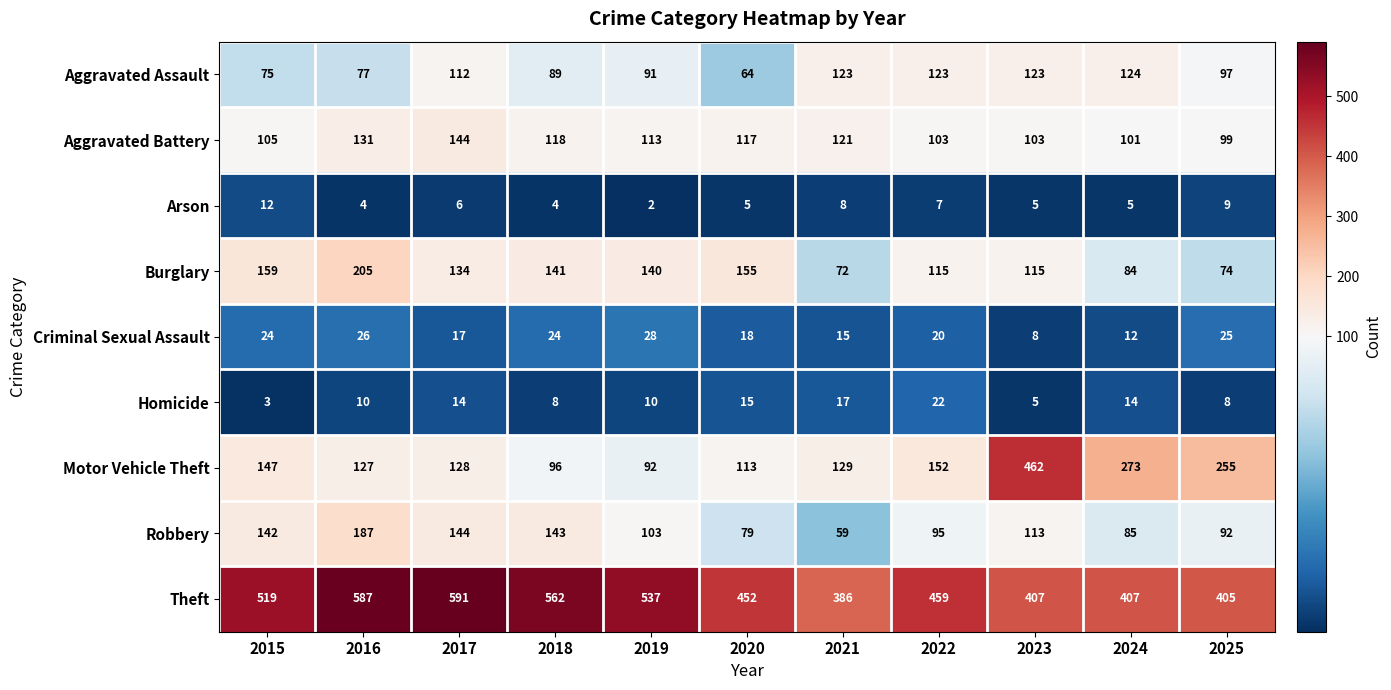

What is the spread (max minus min) of values at 2017?

585